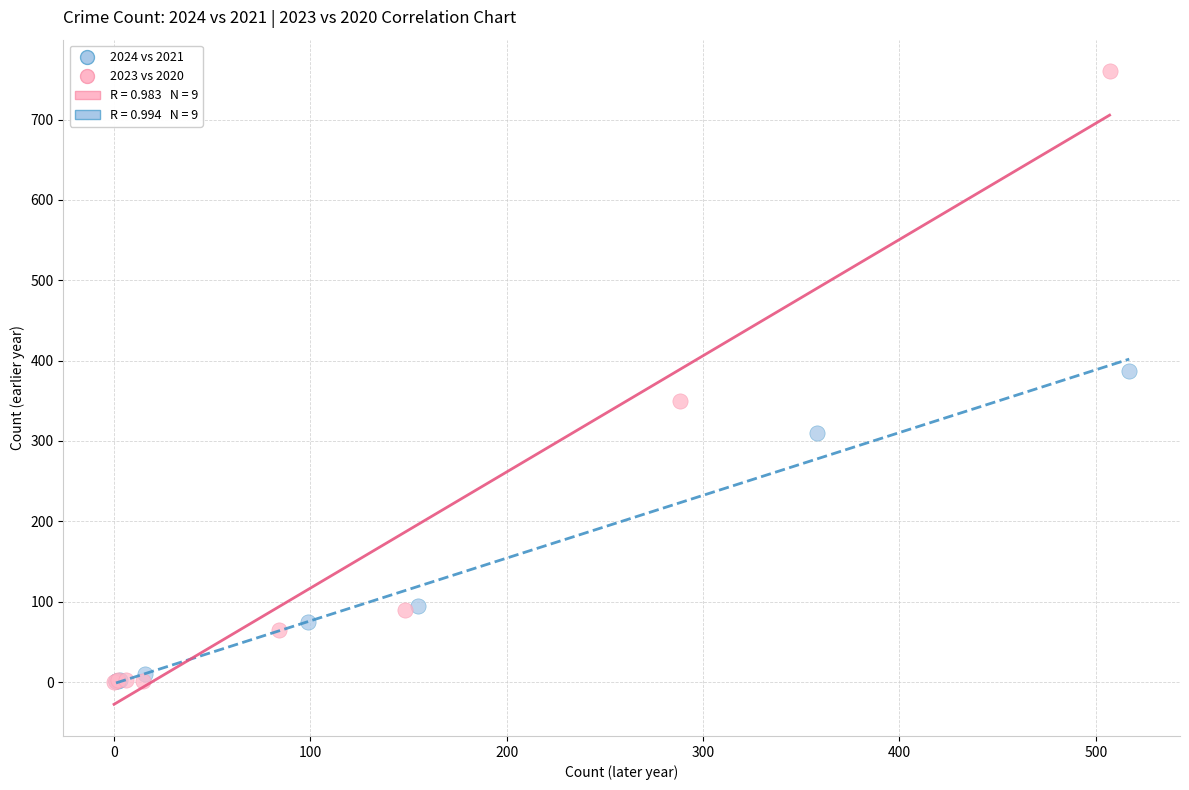

Which series reaches the maximum Y coordinate?

2023 vs 2020